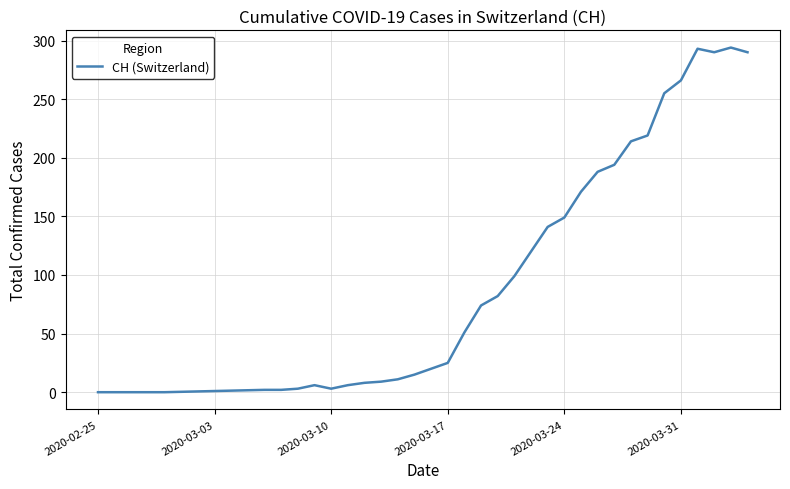

What is the difference between the maximum and minimum values?

294